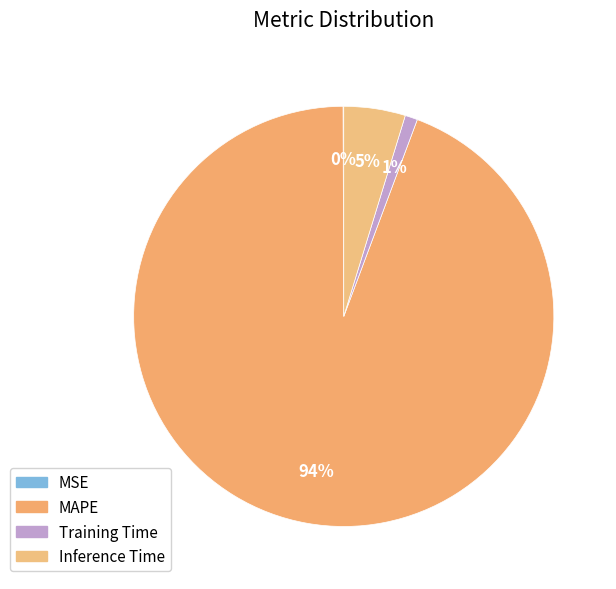

What is the majority slice?

MAPE